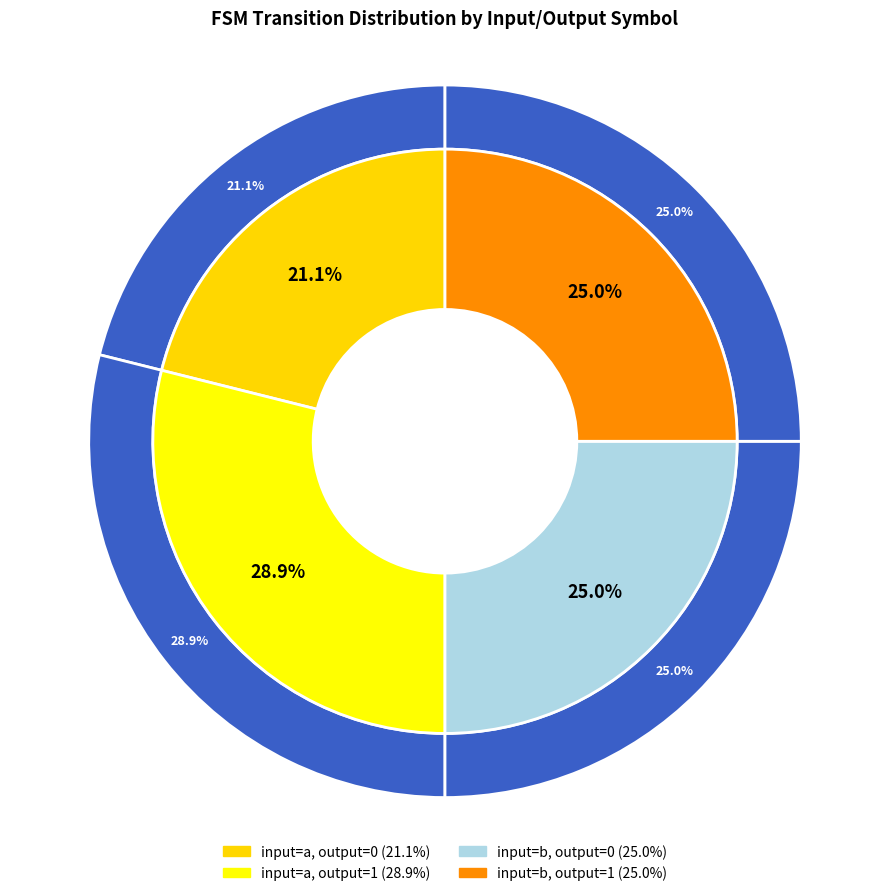

To the nearest percent, what portion does input=b, output=1 represent?

25%